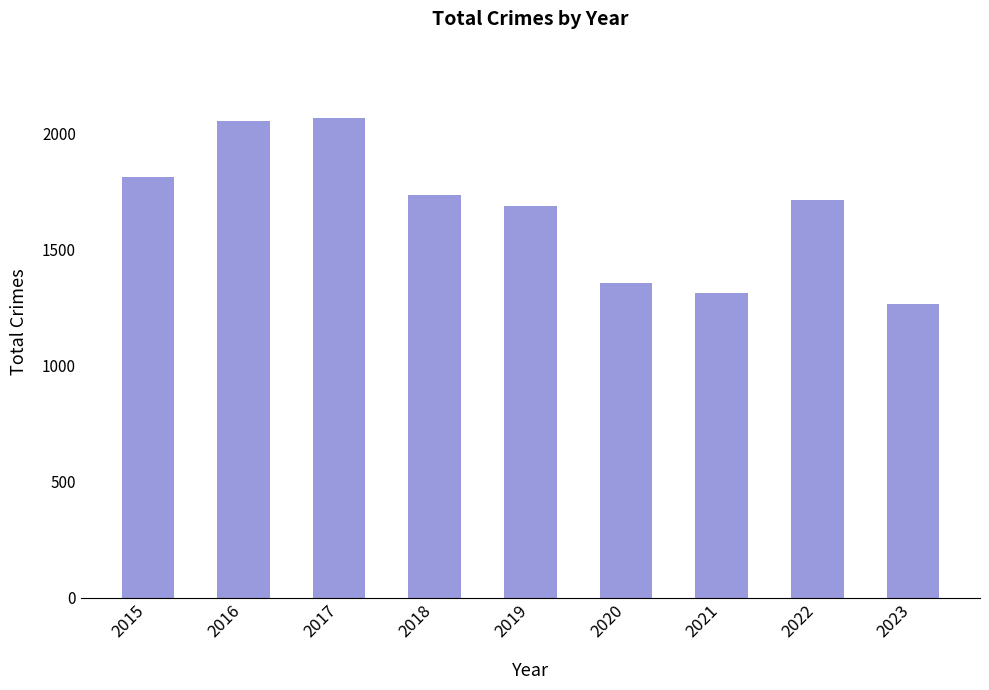

The value at 2019 is 2373. True or false?

False